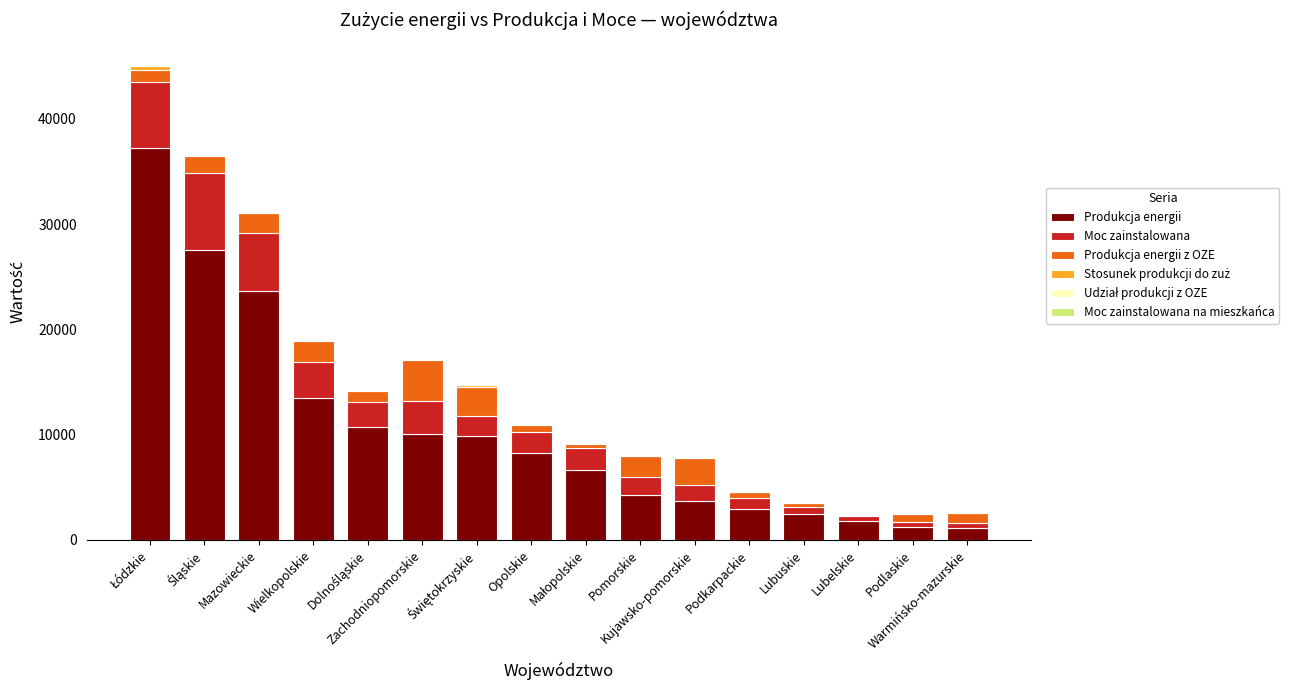

How many data points does each series have?

16